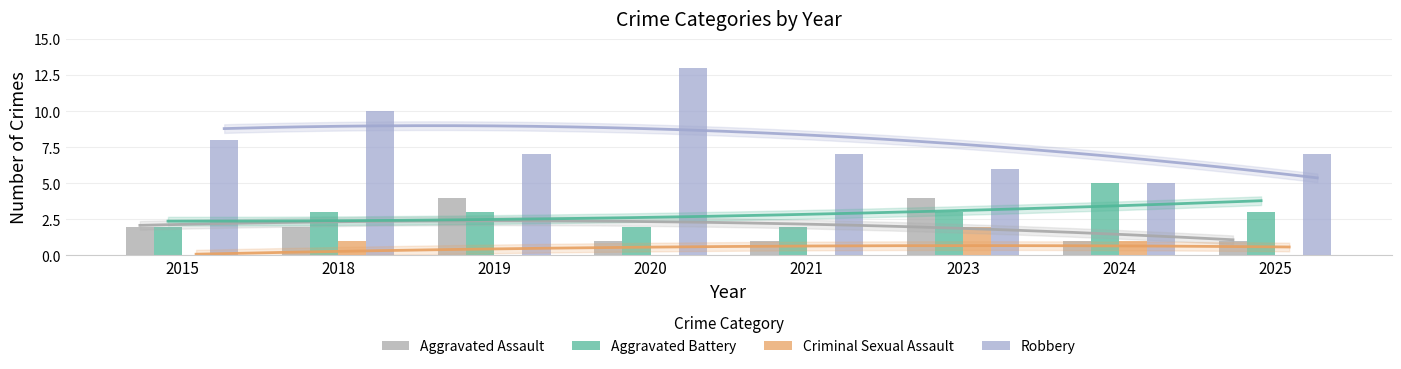

Reading left to right, transcribe all the data shown in this chart.

Aggravated Assault: 2	2	4	1	1	4	1	1
Aggravated Battery: 2	3	3	2	2	3	5	3
Criminal Sexual Assault: 0	1	0	0	0	2	1	0
Robbery: 8	10	7	13	7	6	5	7